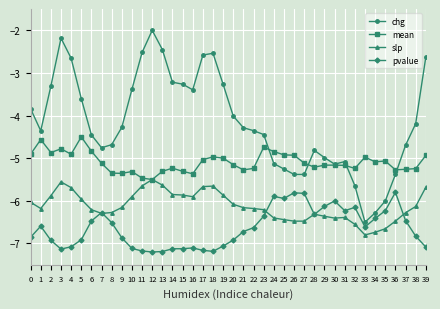

What is the spread (max minus min) of values at 2?

3.6